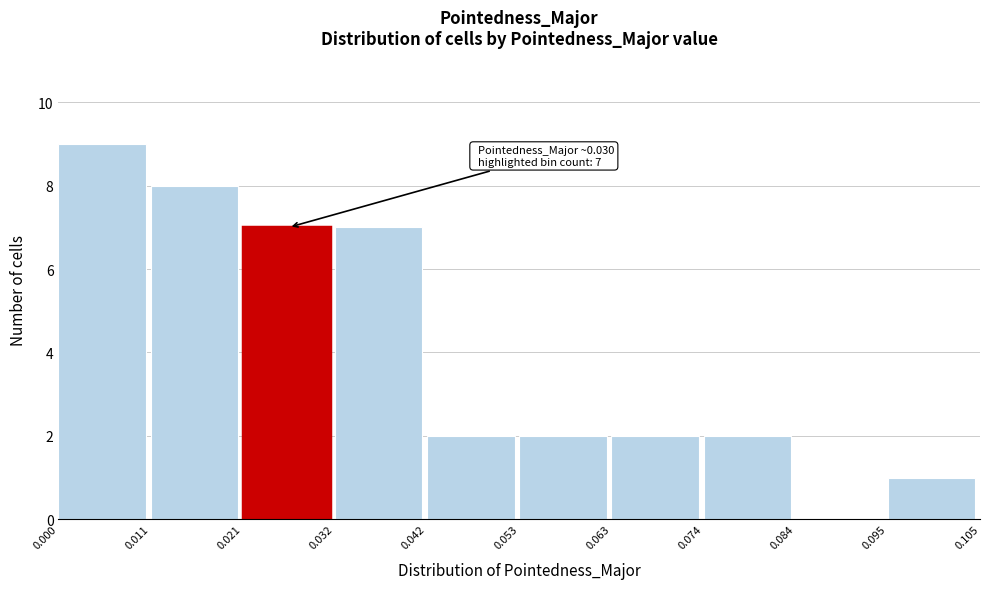

Which range on the x-axis has the tallest bar?

0.000 to 0.011